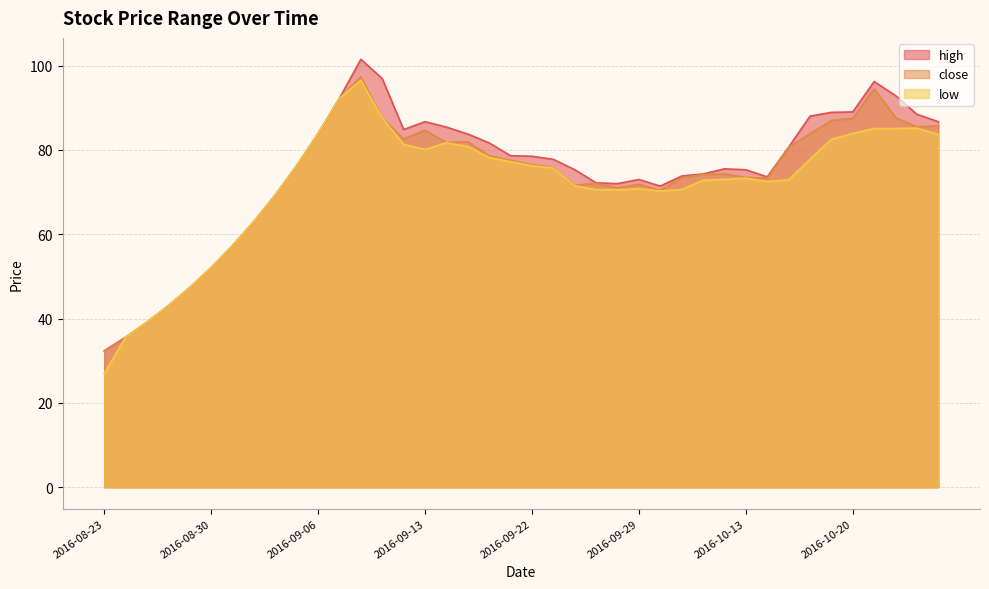

True or false: close has more than 2 interior local peaks.

True